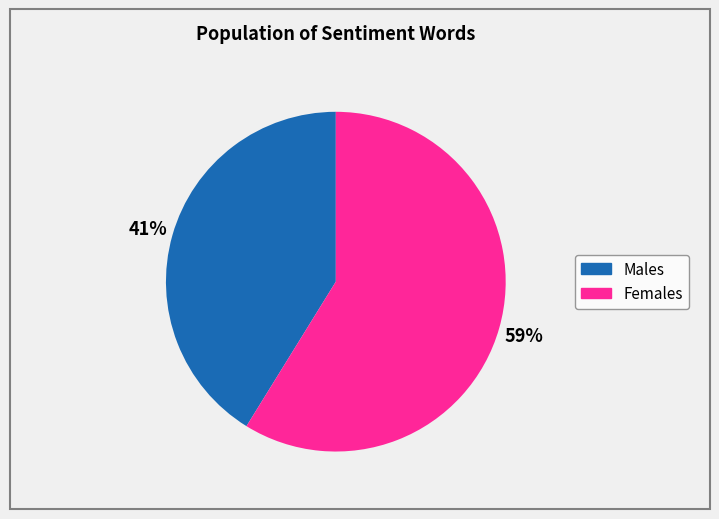

To the nearest percent, what is the average slice percentage?

50%